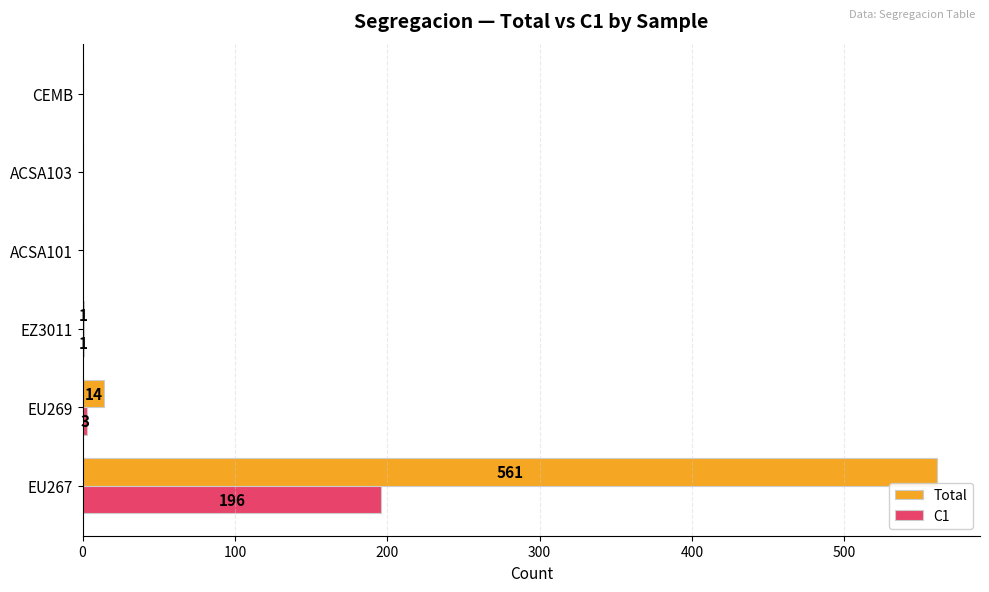

True or false: C1 has a value of 0 at CEMB.

True